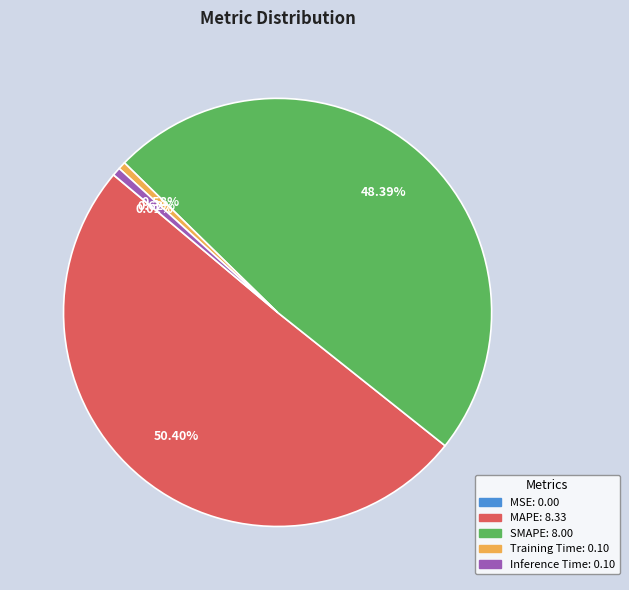

What is the largest slice in the pie chart?

MAPE